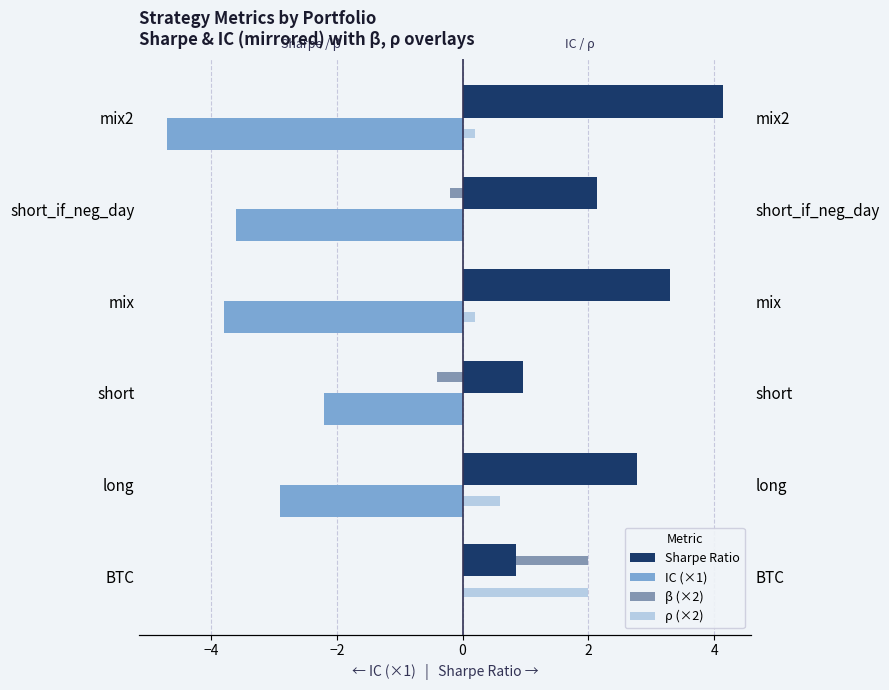

How many bars are there in each group?

4